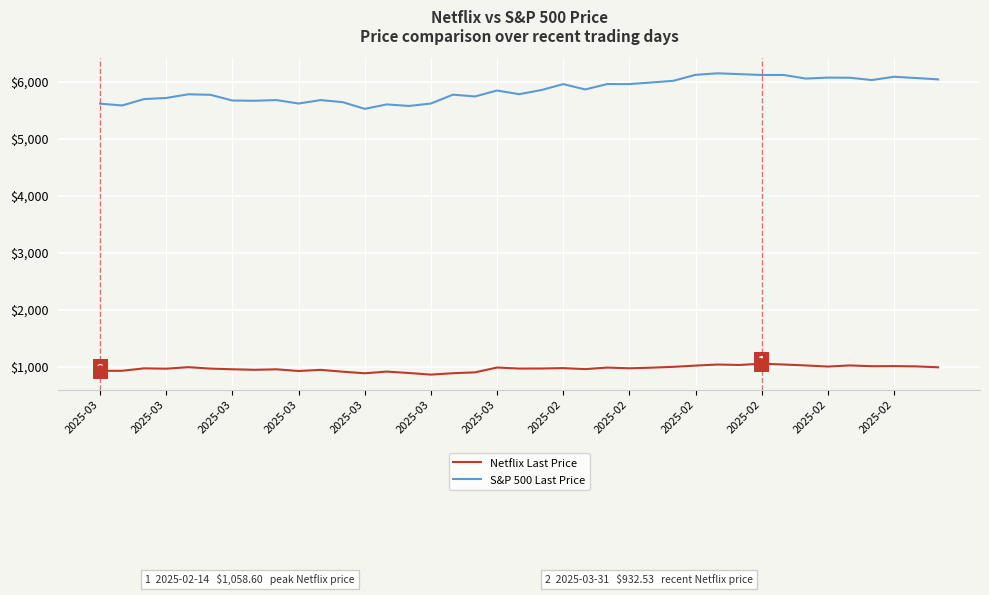

True or false: Netflix Last Price and S&P 500 Last Price cross at least once.

False